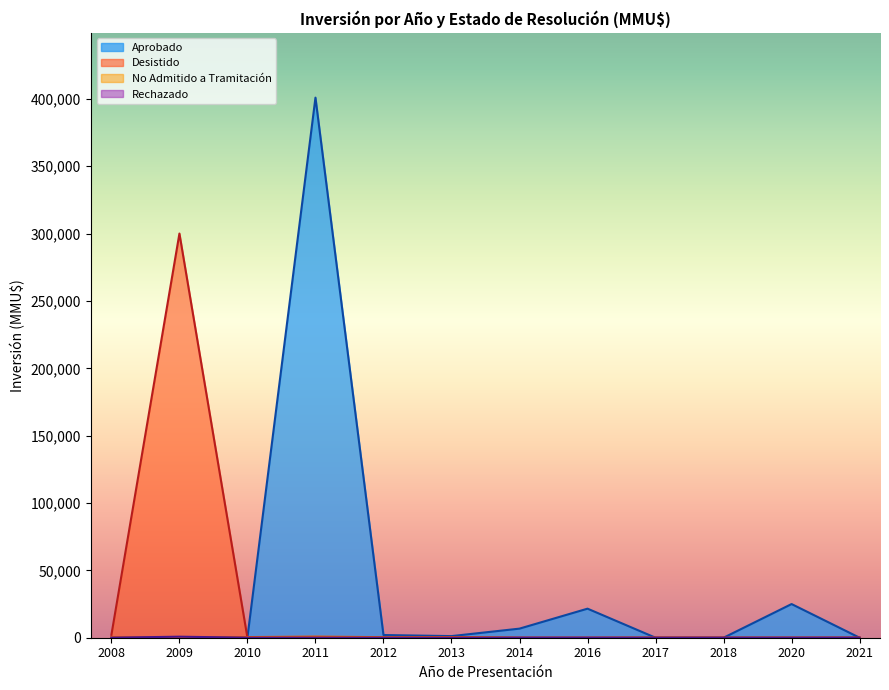

At how many categories does at least one series exceed 101538?

2